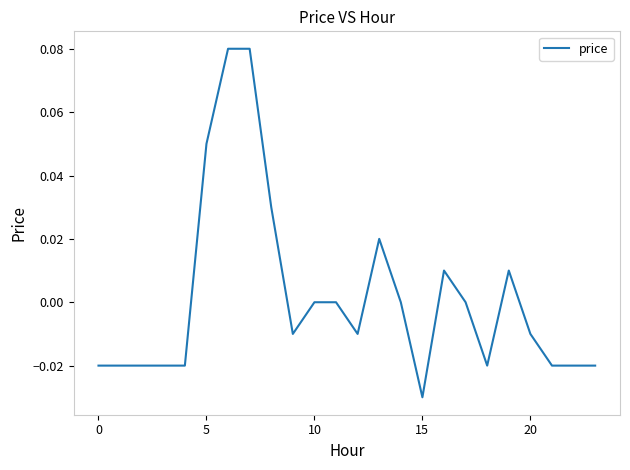

Does the chart have visible grid lines?

No